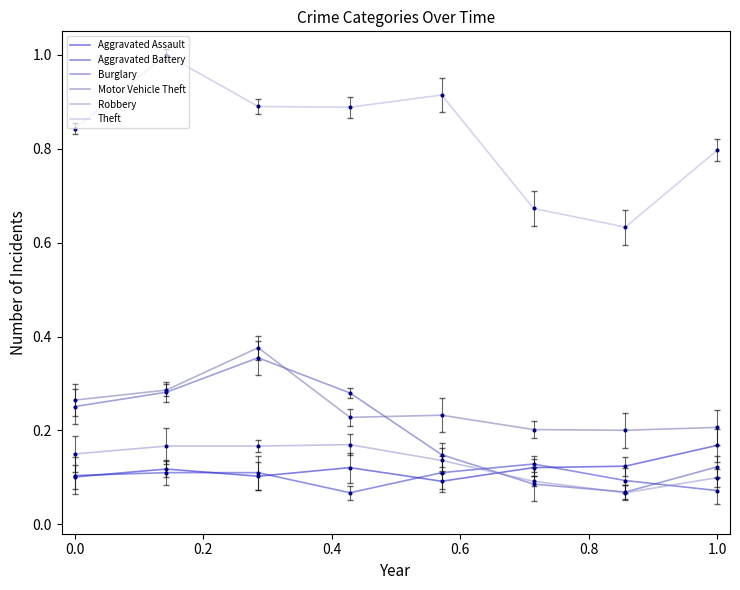

What are all the series names shown in the legend?

Aggravated Assault, Aggravated Battery, Burglary, Motor Vehicle Theft, Robbery, Theft